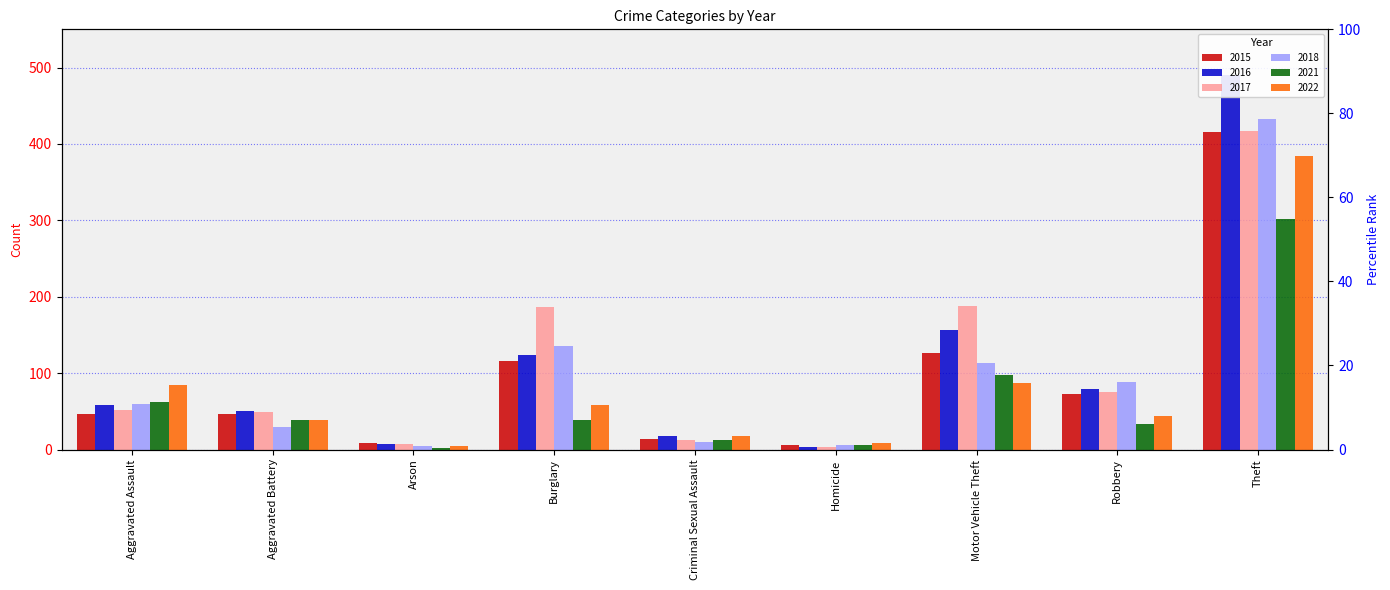

Reading left to right, extract all data points from this chart.

2015: Aggravated Assault=47	Aggravated Battery=46	Arson=8	Burglary=116	Criminal Sexual Assault=14	Homicide=6	Motor Vehicle Theft=126	Robbery=73	Theft=416
2016: Aggravated Assault=58	Aggravated Battery=51	Arson=7	Burglary=124	Criminal Sexual Assault=18	Homicide=3	Motor Vehicle Theft=156	Robbery=79	Theft=490
2017: Aggravated Assault=52	Aggravated Battery=49	Arson=7	Burglary=186	Criminal Sexual Assault=12	Homicide=3	Motor Vehicle Theft=188	Robbery=75	Theft=417
2018: Aggravated Assault=60	Aggravated Battery=30	Arson=5	Burglary=136	Criminal Sexual Assault=10	Homicide=6	Motor Vehicle Theft=113	Robbery=88	Theft=432
2021: Aggravated Assault=62	Aggravated Battery=39	Arson=2	Burglary=38	Criminal Sexual Assault=13	Homicide=6	Motor Vehicle Theft=97	Robbery=34	Theft=302
2022: Aggravated Assault=85	Aggravated Battery=38	Arson=4	Burglary=58	Criminal Sexual Assault=18	Homicide=8	Motor Vehicle Theft=87	Robbery=44	Theft=384